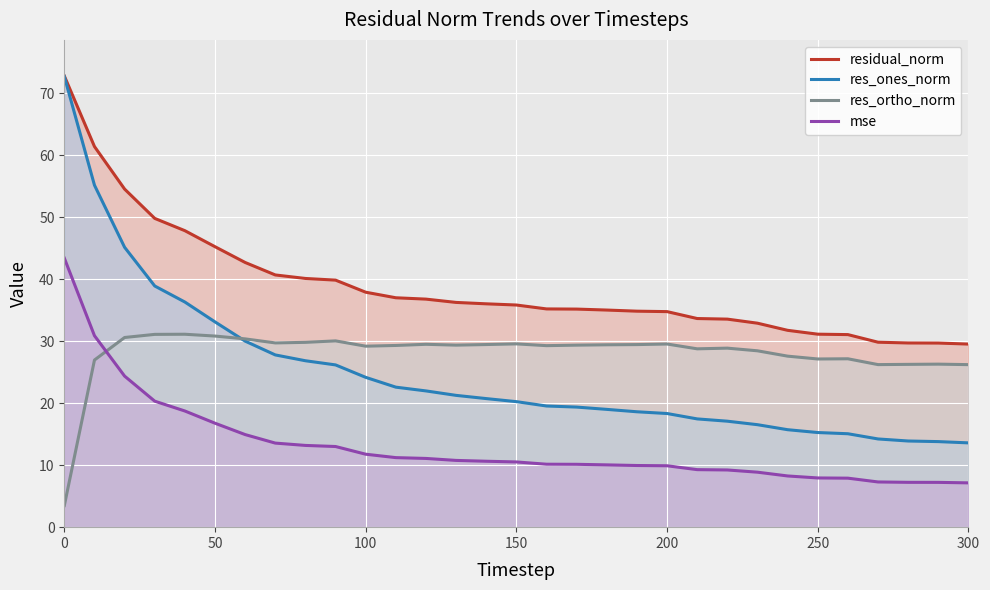

After their last crossing, which series has the higher values: mse or res_ortho_norm?

res_ortho_norm